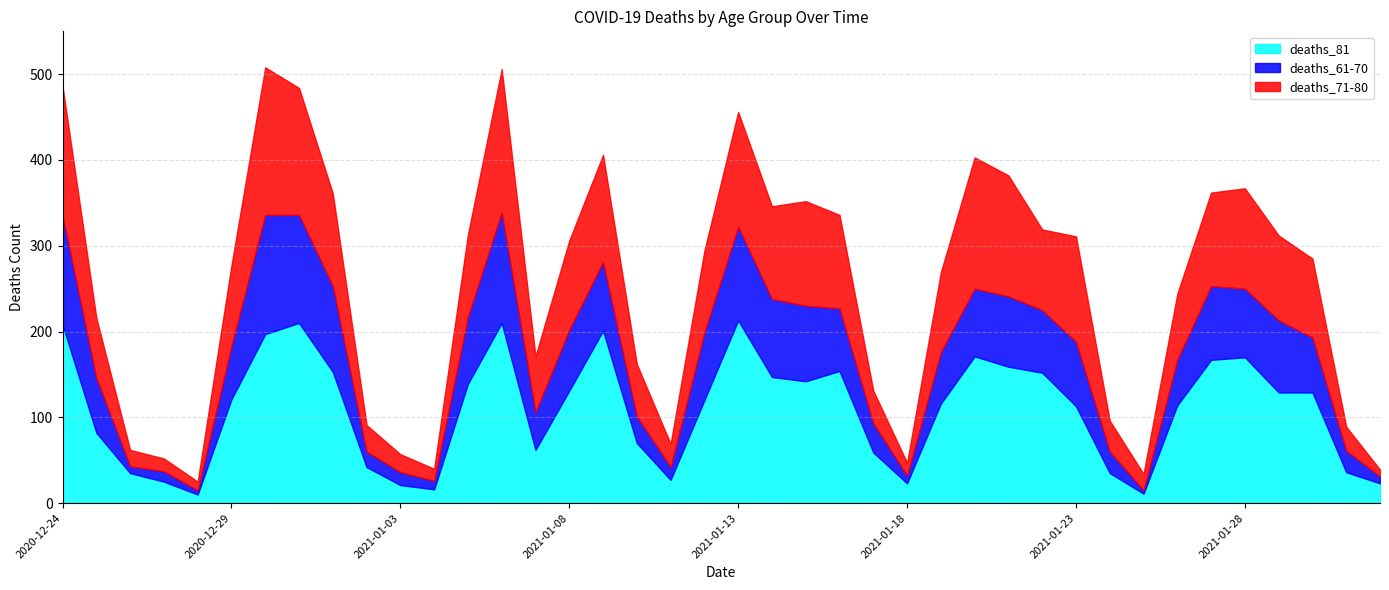

At which label does deaths_81 reach its peak?

2021-01-13